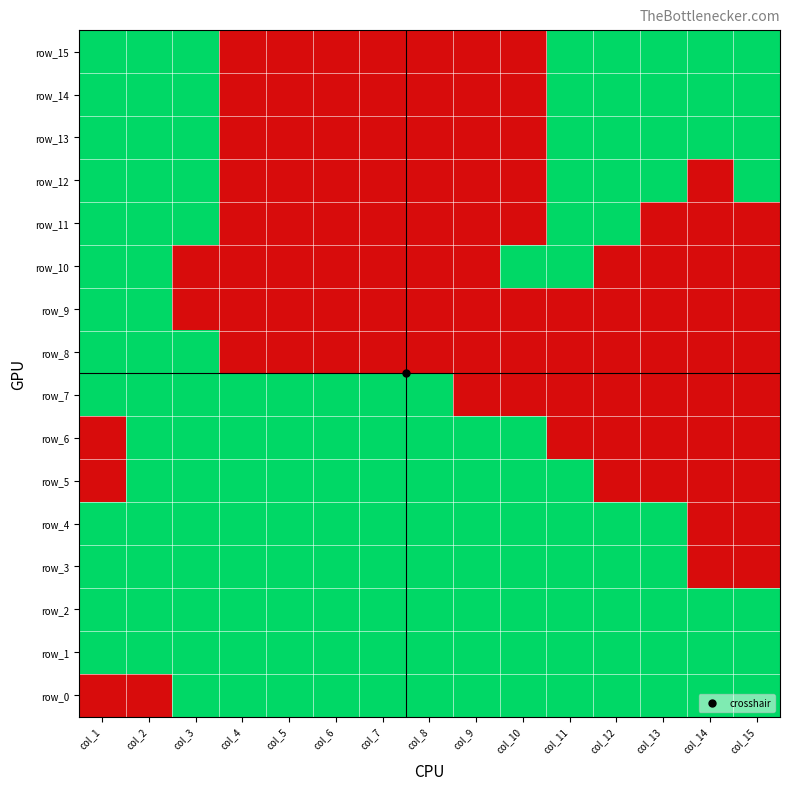

What is the difference between the maximum and minimum values in the row_9 series?

1